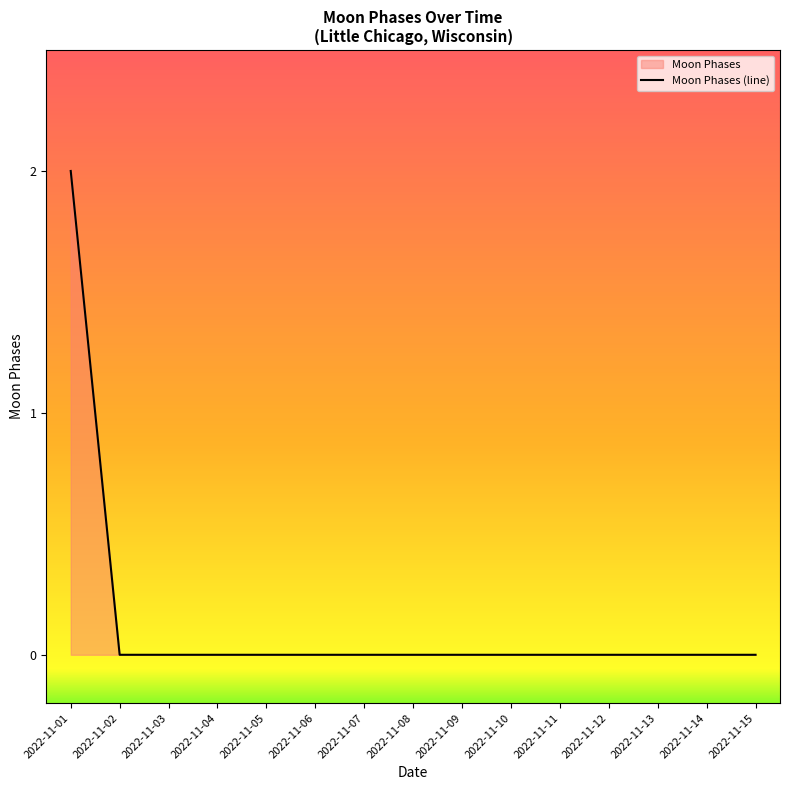

Which label corresponds to the largest value in the chart?

2022-11-01